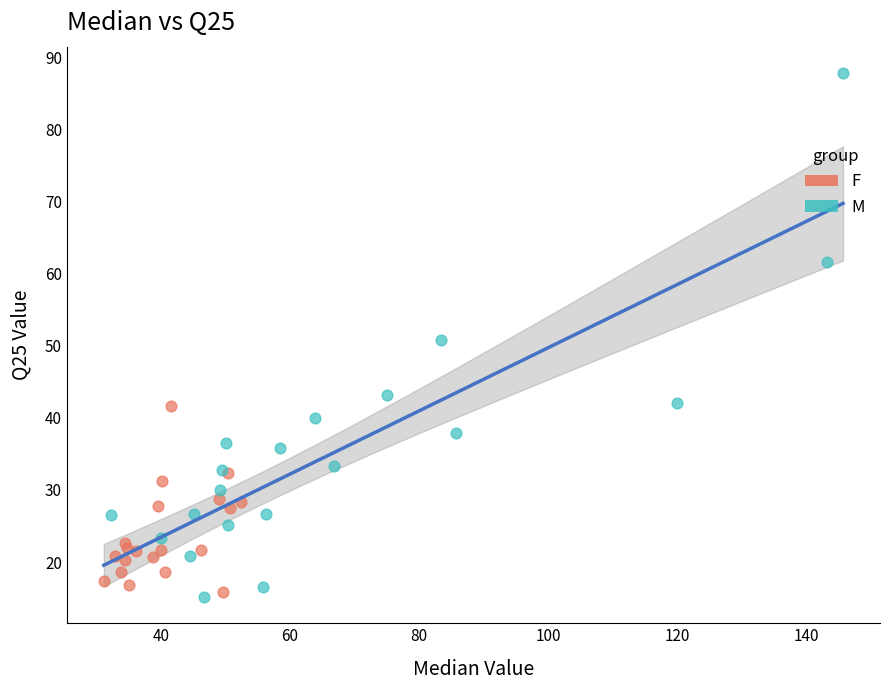

What are all the series names shown in the legend?

F, M